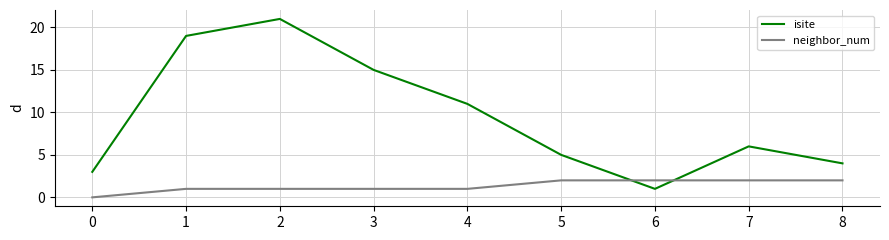

Which series has the largest range (max minus min)?

isite